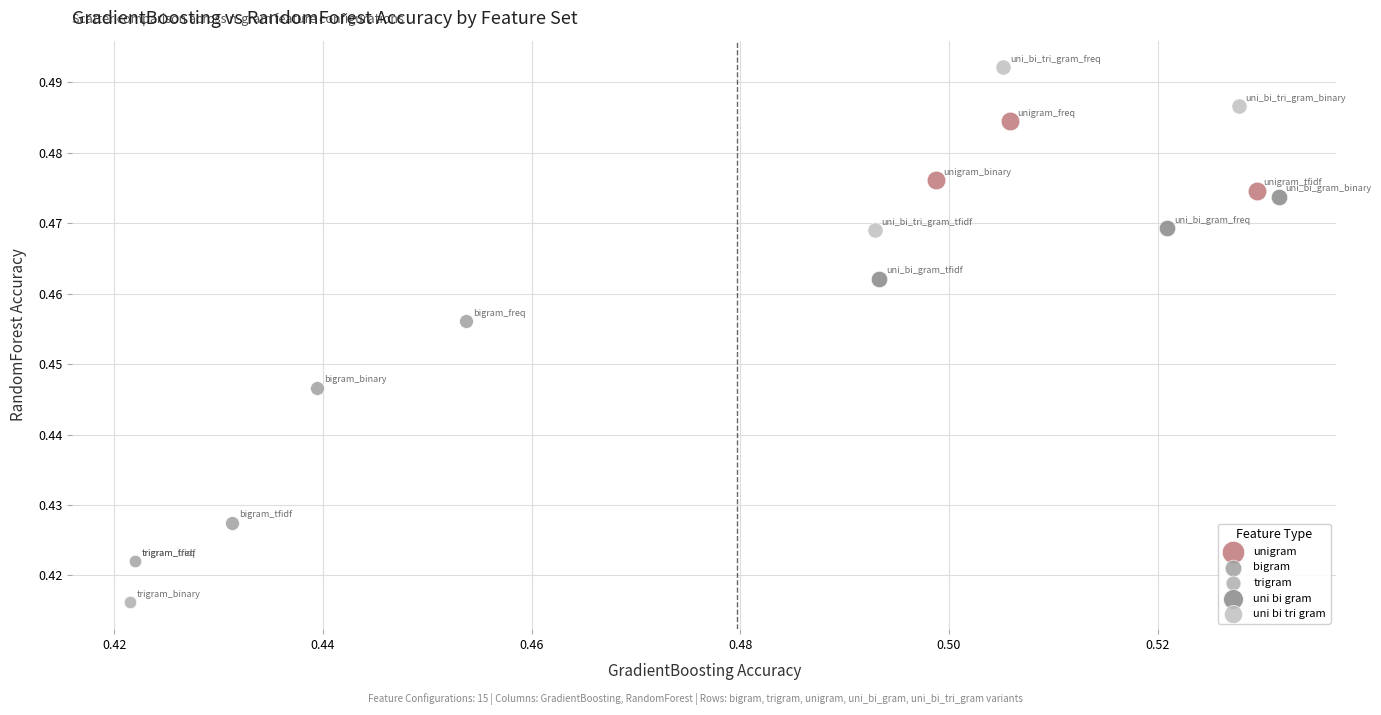

What are all the series names shown in the legend?

unigram, bigram, trigram, uni bi gram, uni bi tri gram